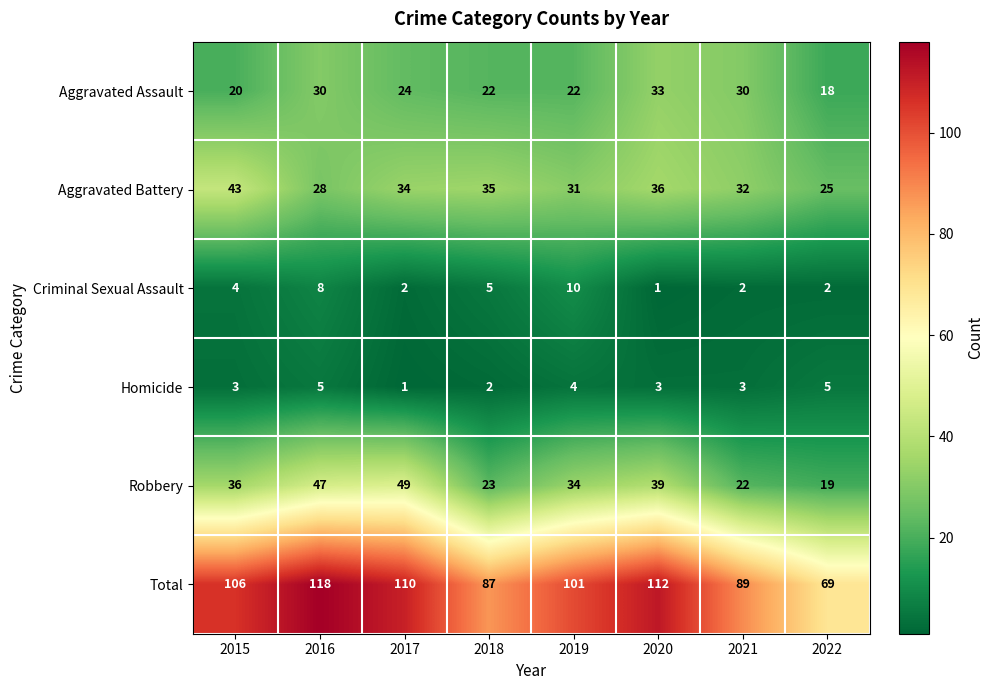

Which category has the lowest value in the Criminal Sexual Assault series?

2020